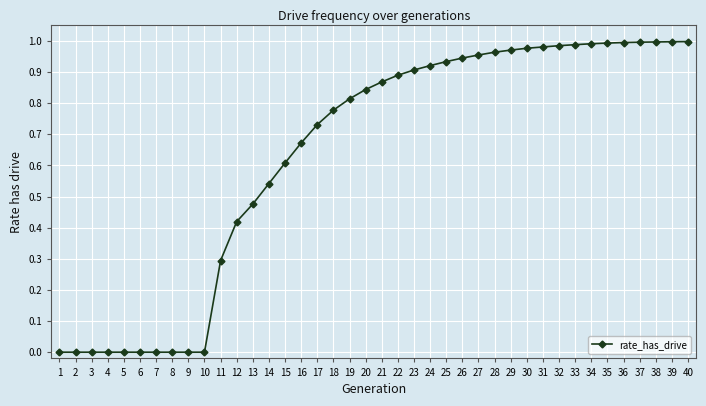

Between 33 and 15, which is larger?

33